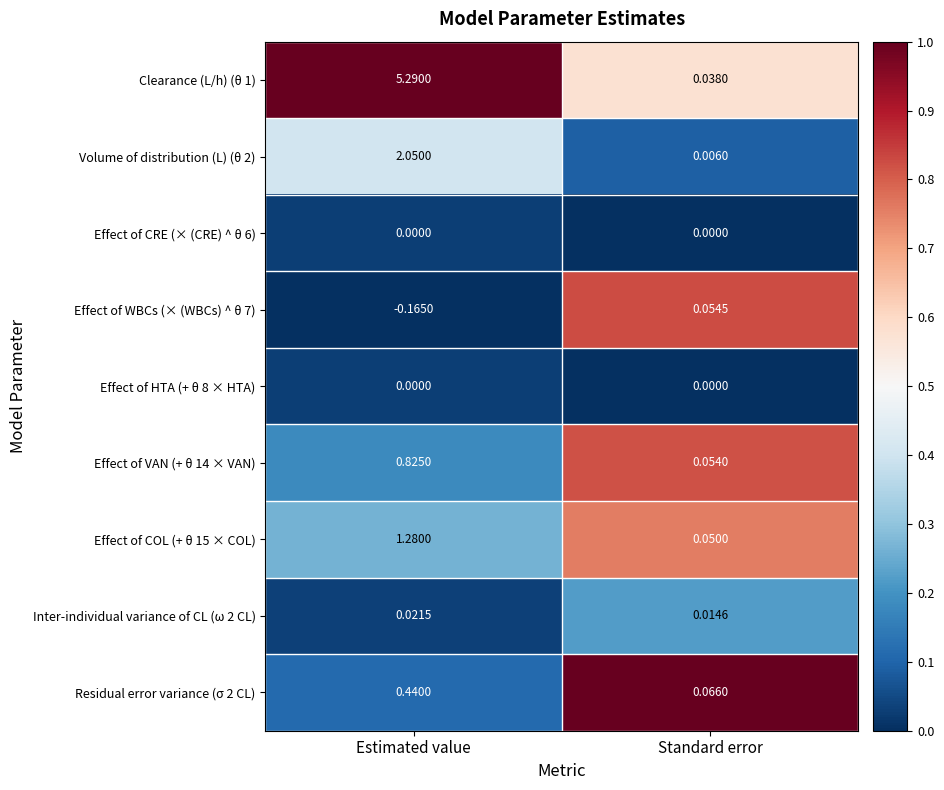

Which category has the lowest value in the Inter-individual variance of CL (ω 2 CL) series?

Standard error